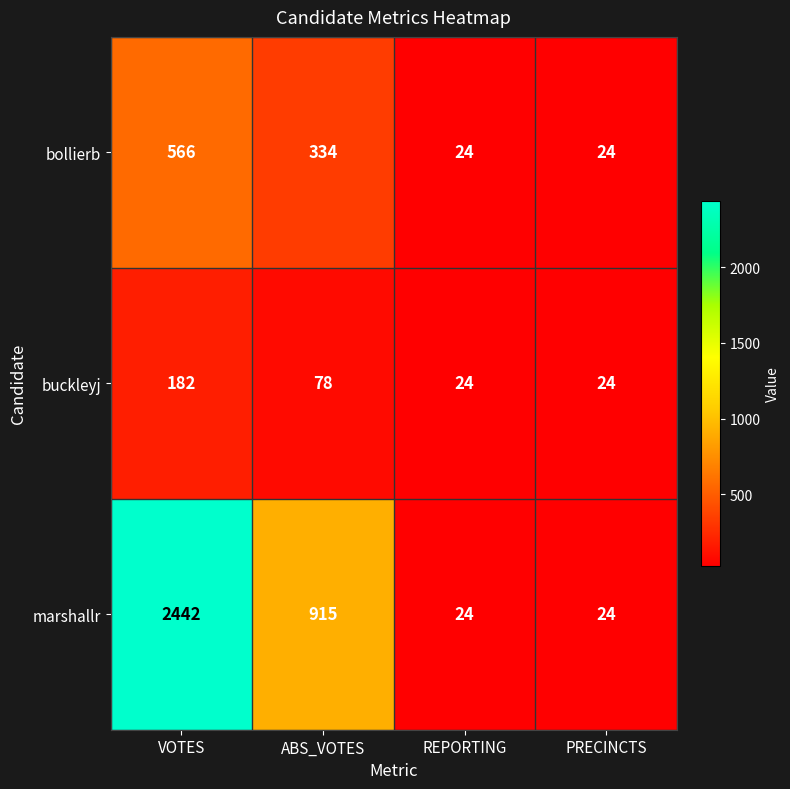

Which series has the widest spread of values?

marshallr